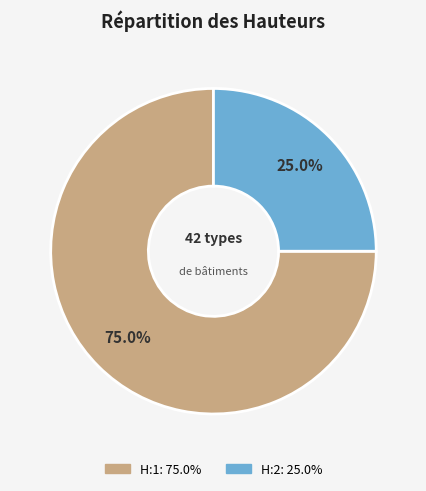

What percentage is NOT represented by H:2?

75.0%